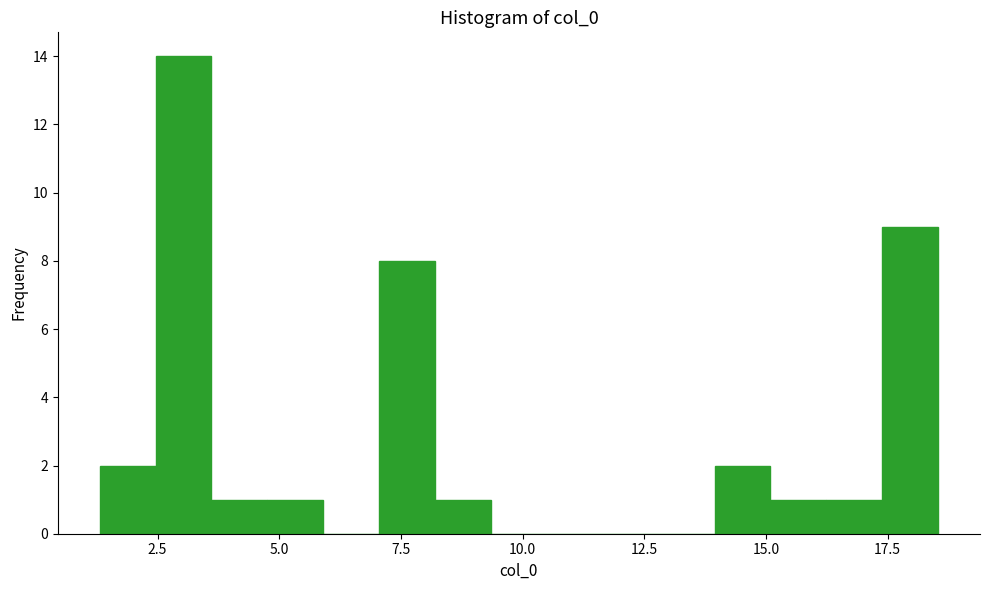

Around what value on the x-axis is the tallest bar? Give the approximate position of its centre, as read against the axis.

3.0